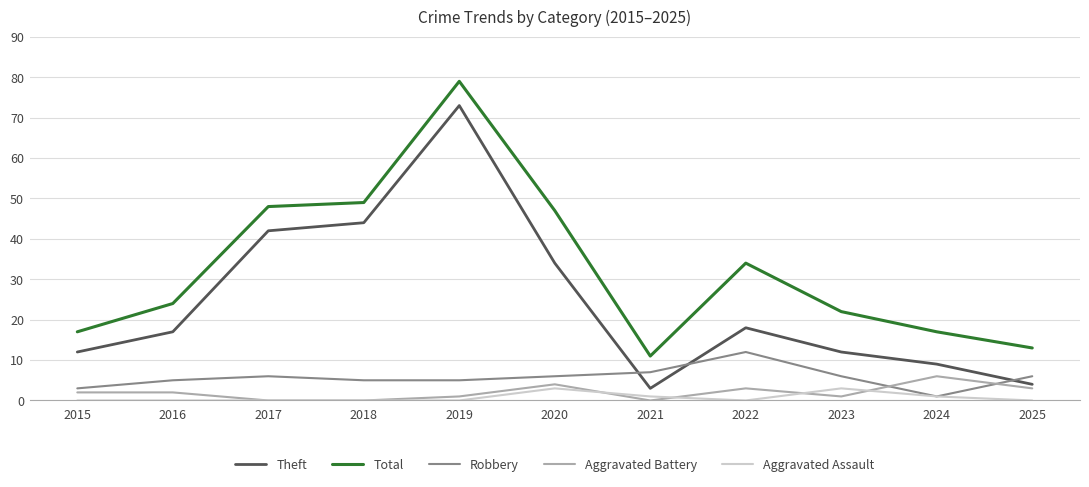

Which series has the widest spread of values?

Theft